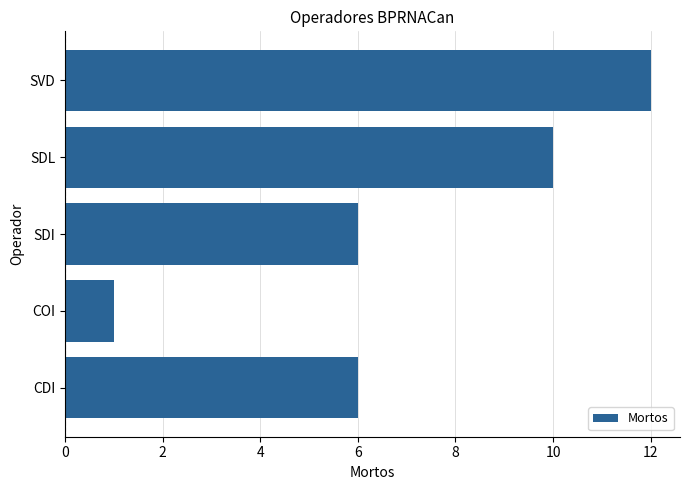

What is the difference between the maximum and minimum values?

11